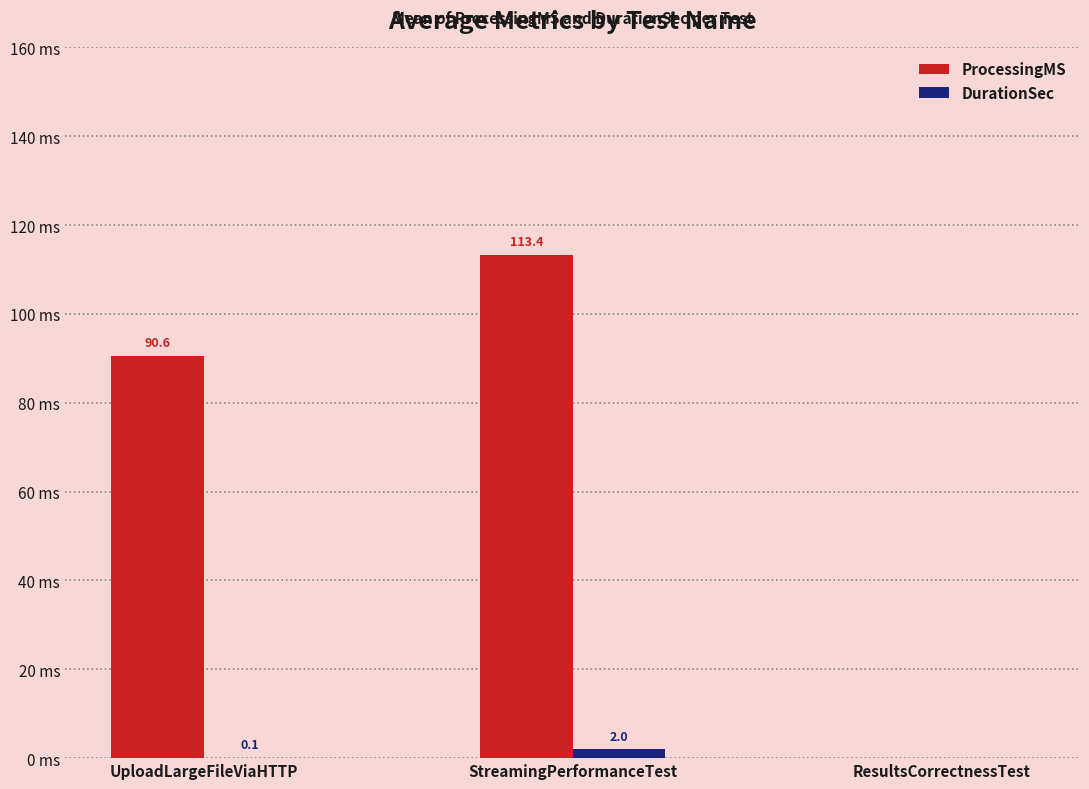

Is the value of ProcessingMS at UploadLargeFileViaHTTP greater than the value of DurationSec at StreamingPerformanceTest?

Yes